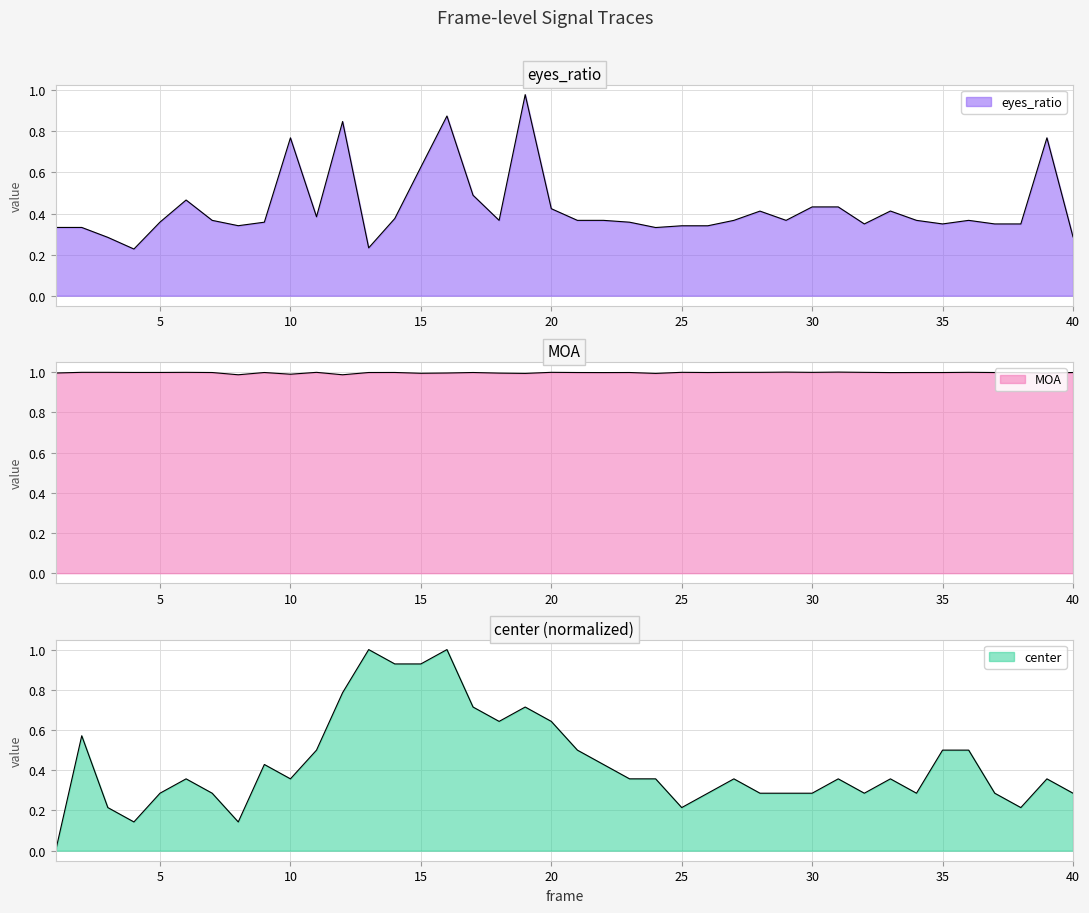

What is the total value across all series at 35?

1.8